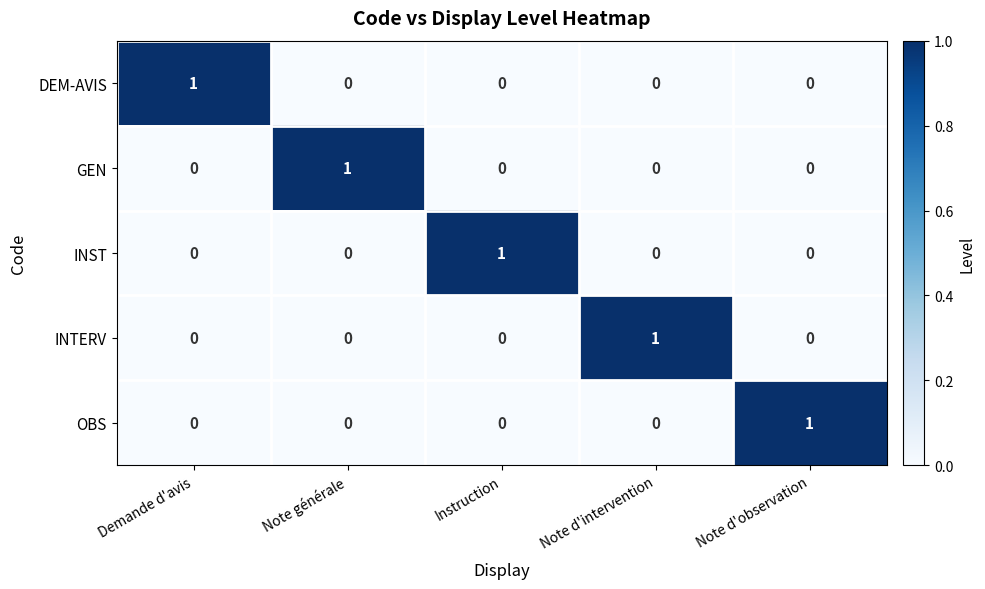

At which label does INST reach its peak?

Instruction